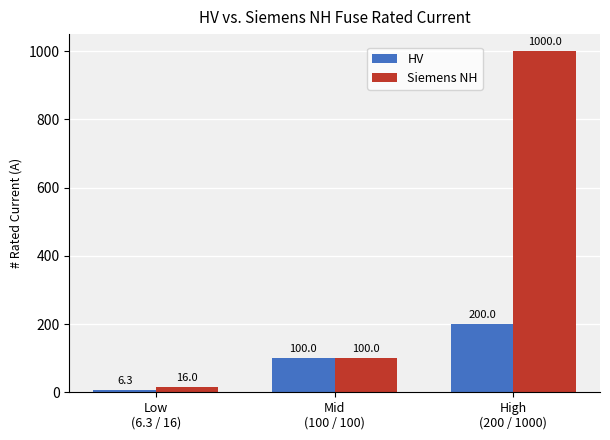

How many bars are there in each group?

2